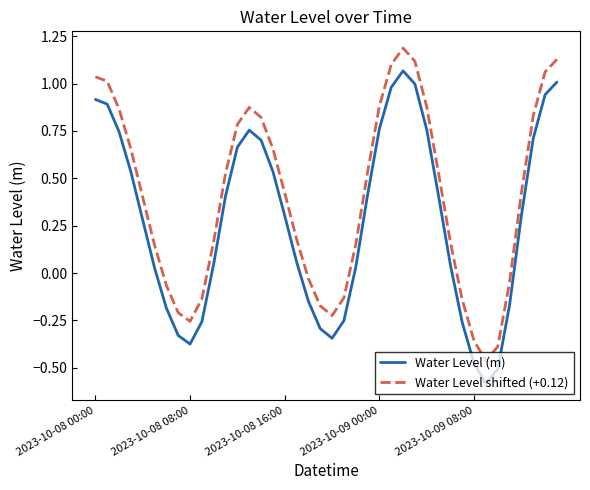

Which series has the largest total across all categories?

Water Level shifted (+0.12)